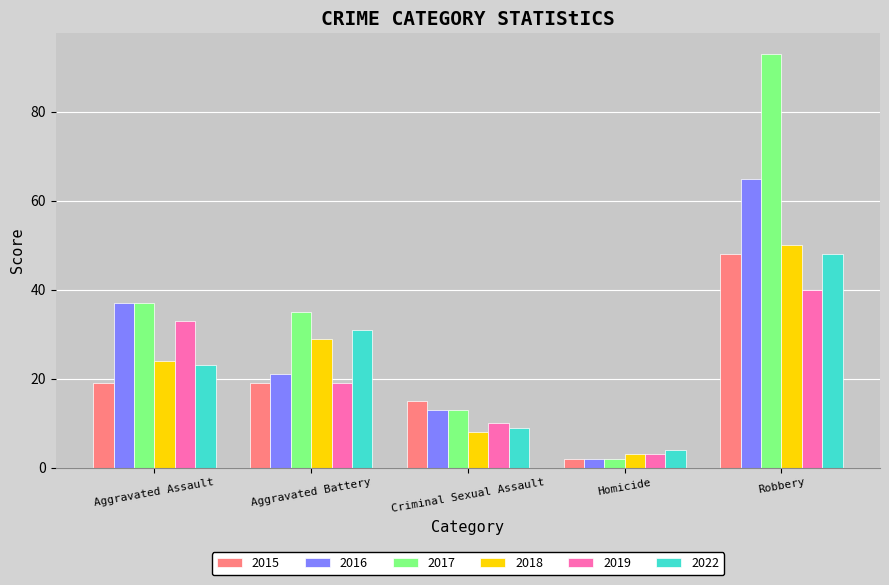

Reading left to right, list all the values displayed in this chart.

2015: 19	19	15	2	48
2016: 37	21	13	2	65
2017: 37	35	13	2	93
2018: 24	29	8	3	50
2019: 33	19	10	3	40
2022: 23	31	9	4	48